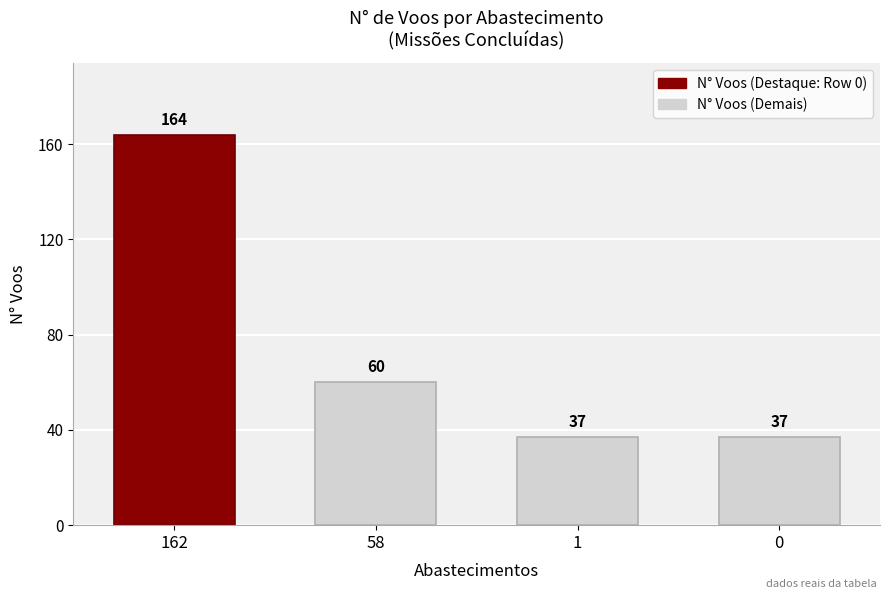

Does the chart contain any negative values?

No